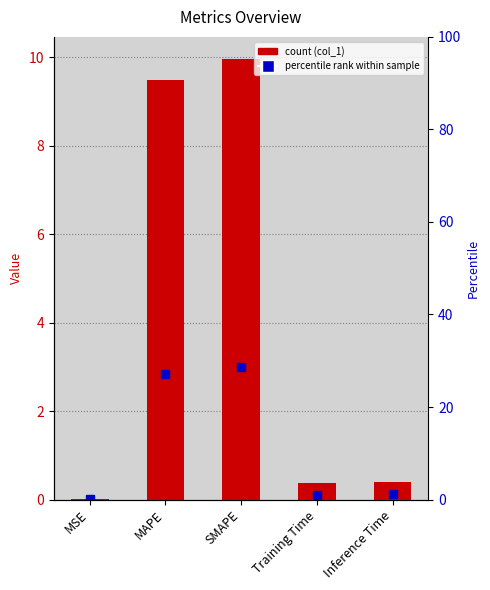

Which label corresponds to the smallest value in the chart?

MSE